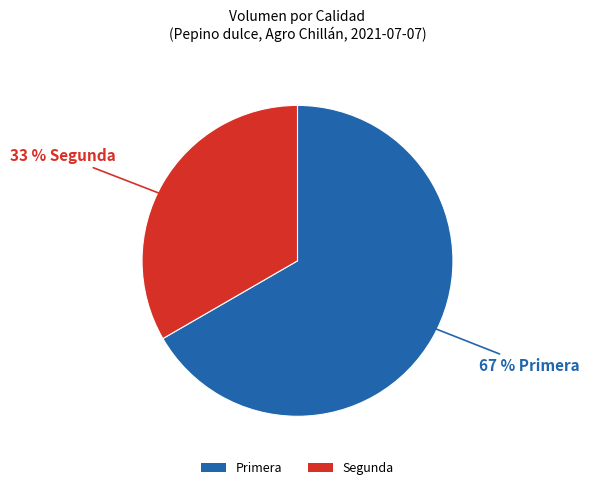

Do Segunda and Primera together represent more than half of the pie?

Yes